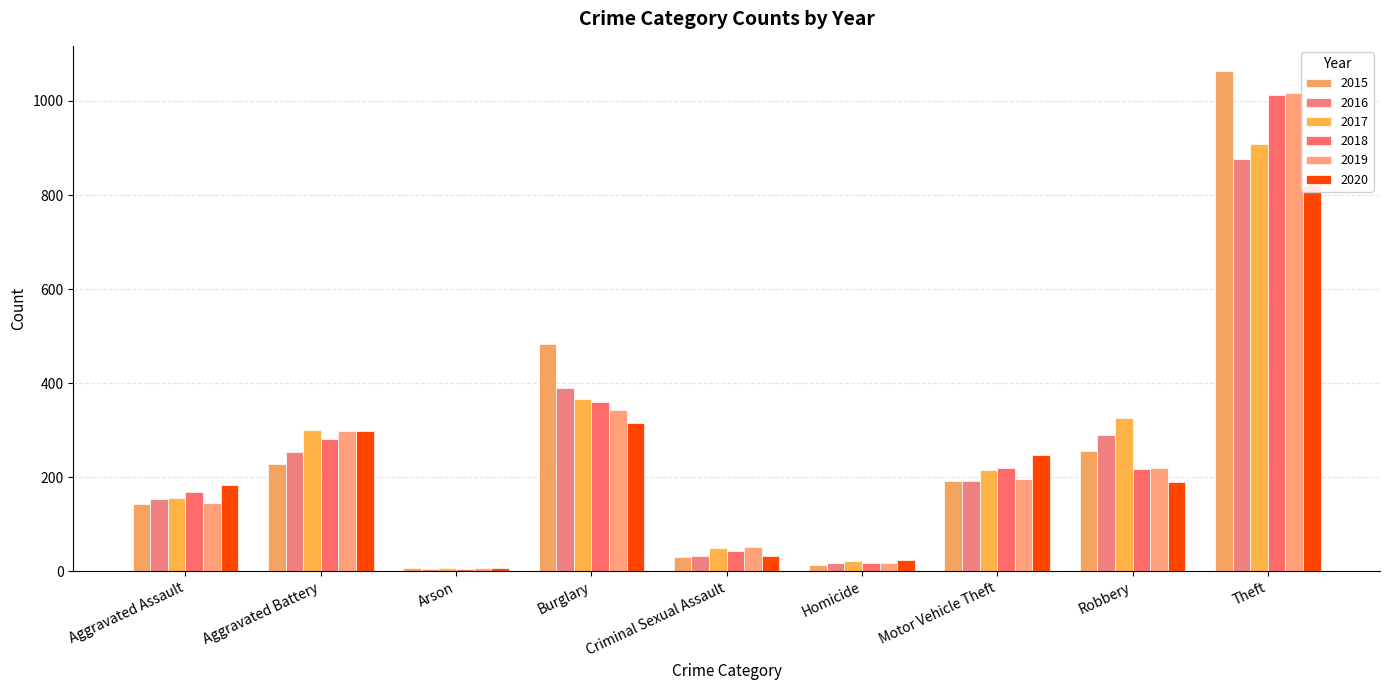

True or false: 2017 has a value of 184 at Burglary.

False